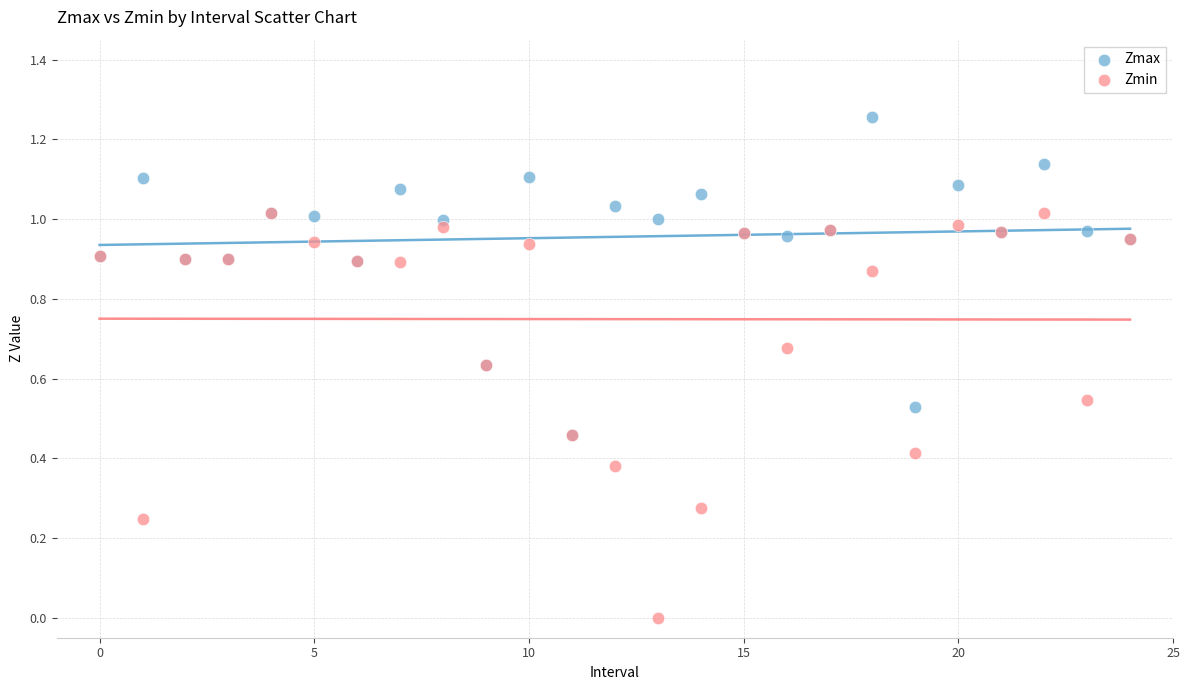

Which series contains the lowest Y value?

Zmin